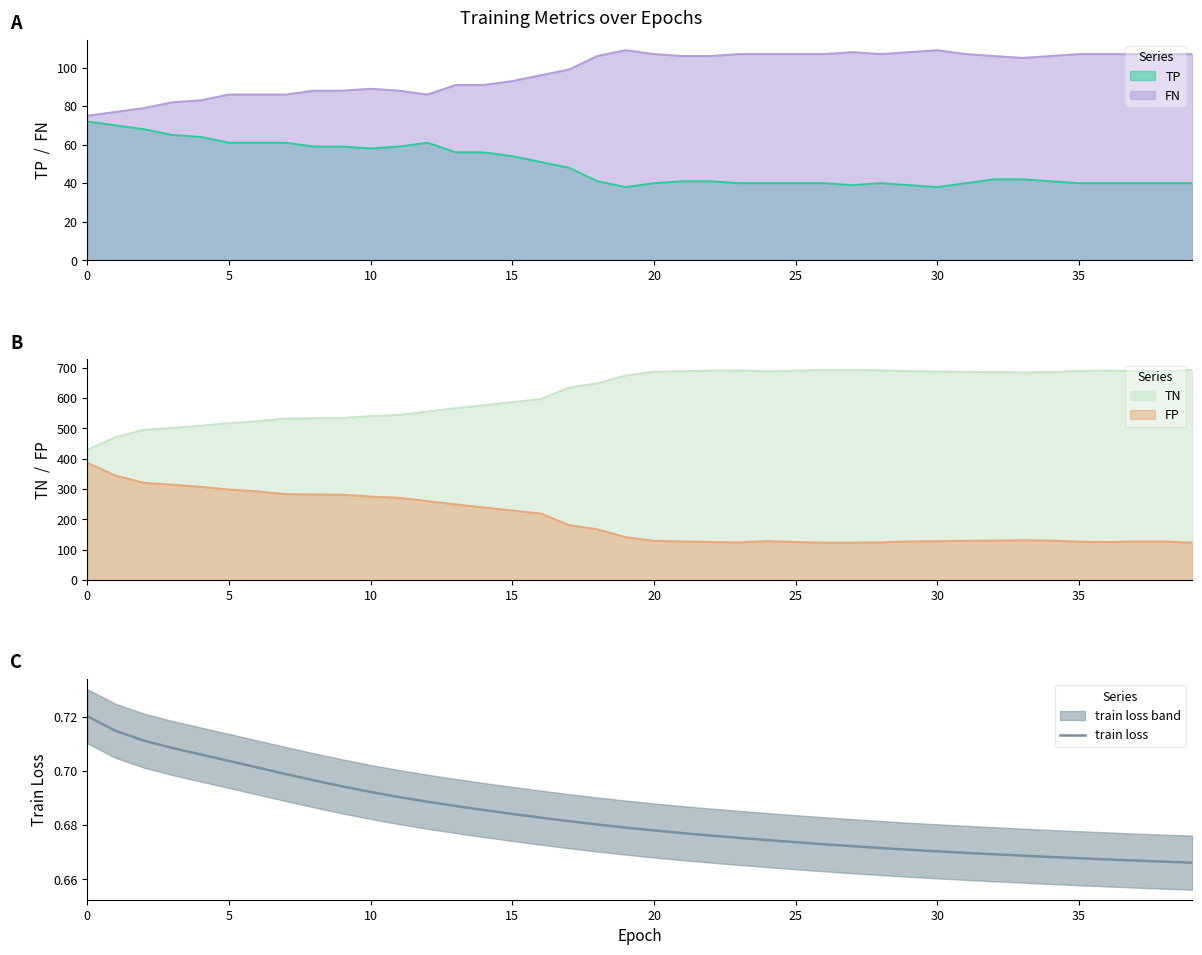

What is the highest value of the FN series?

109